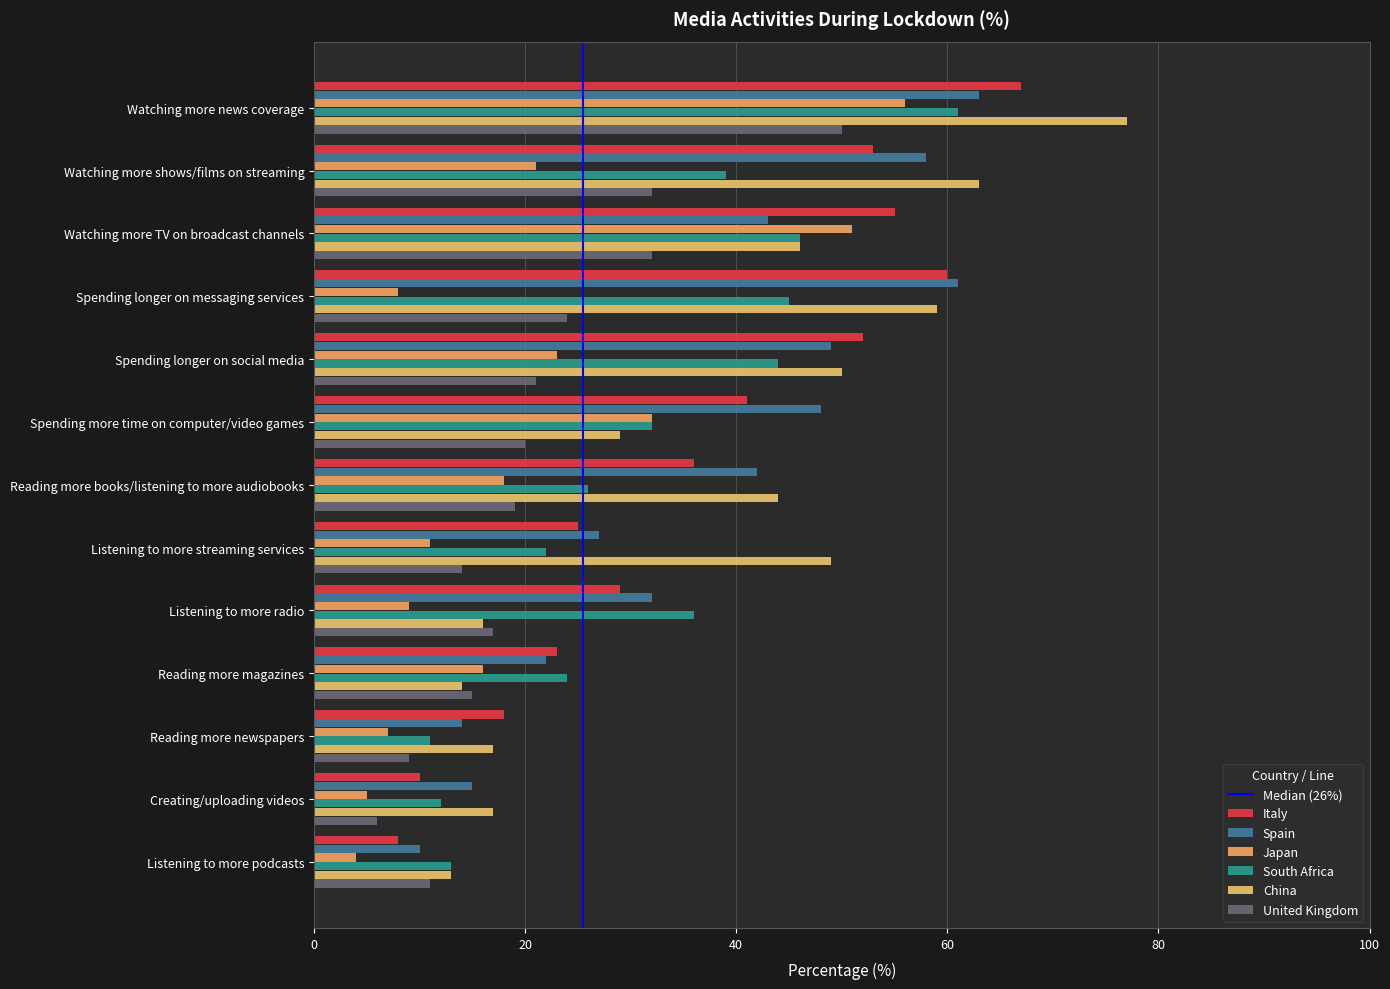

How many data points does each series have?

13